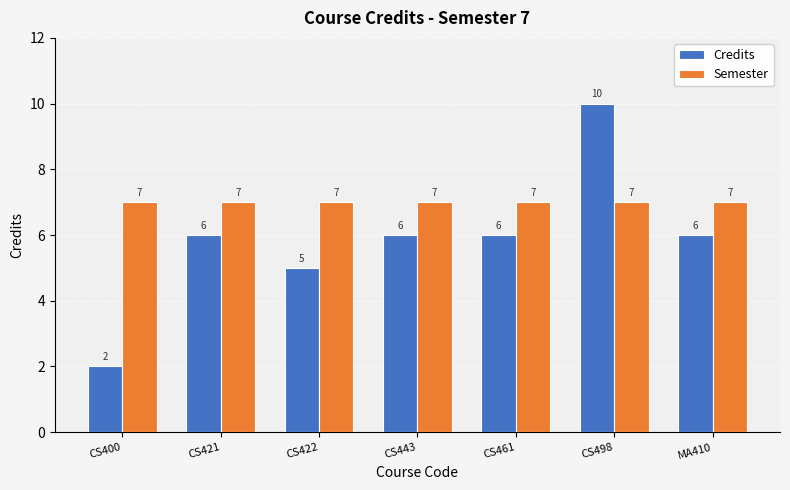

What is the label of the 3rd bar from the left?

CS422